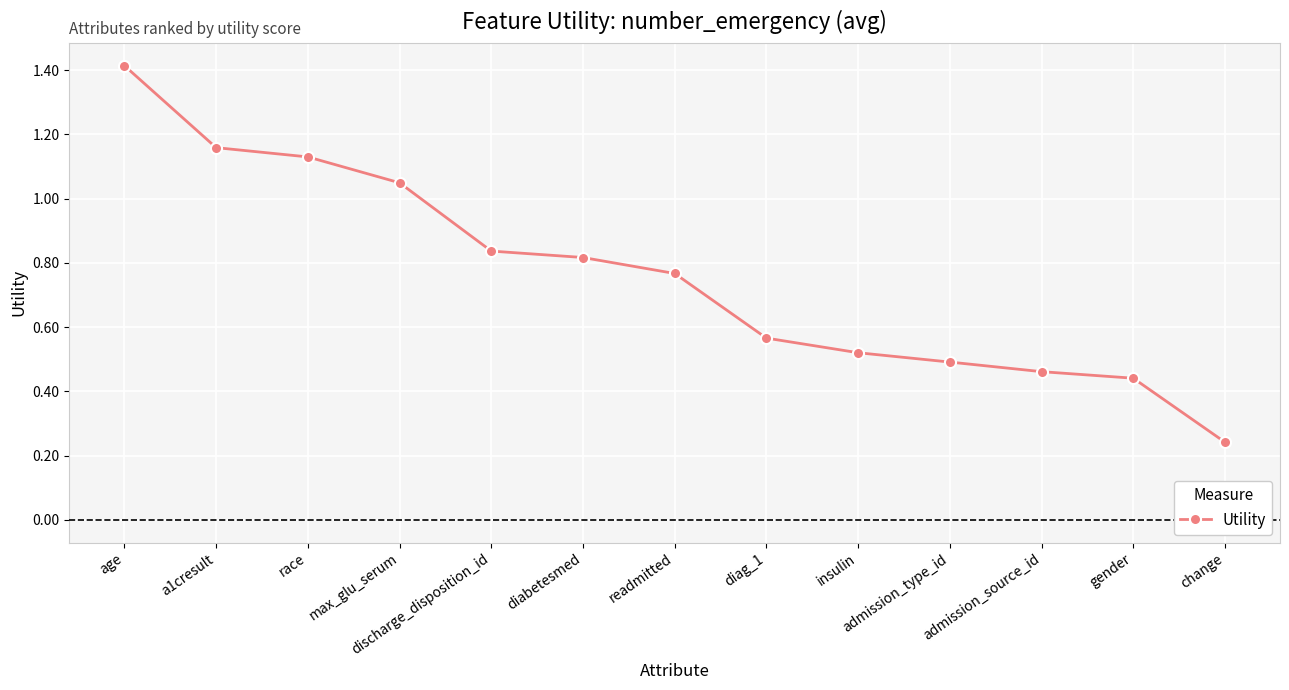

True or false: the data shows 0.7 at admission_type_id.

False